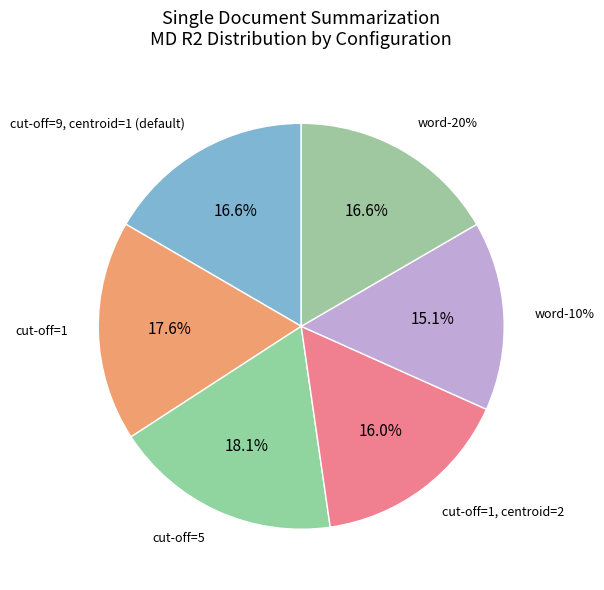

Is the sum of cut-off=1, centroid=2 and cut-off=9, centroid=1 (default) greater than half?

No